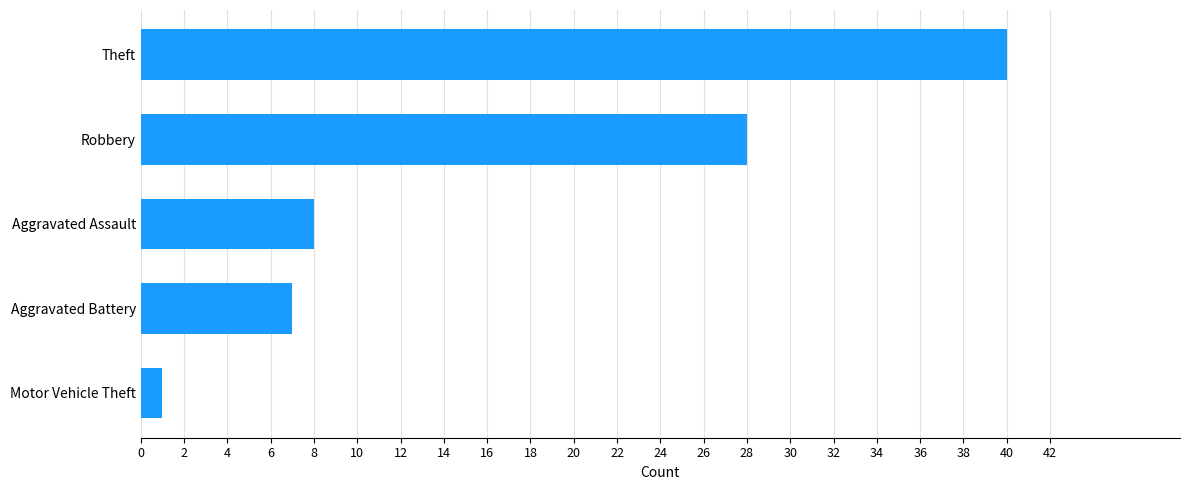

Approximately how many times larger is the value at Robbery compared to Theft?

0.7